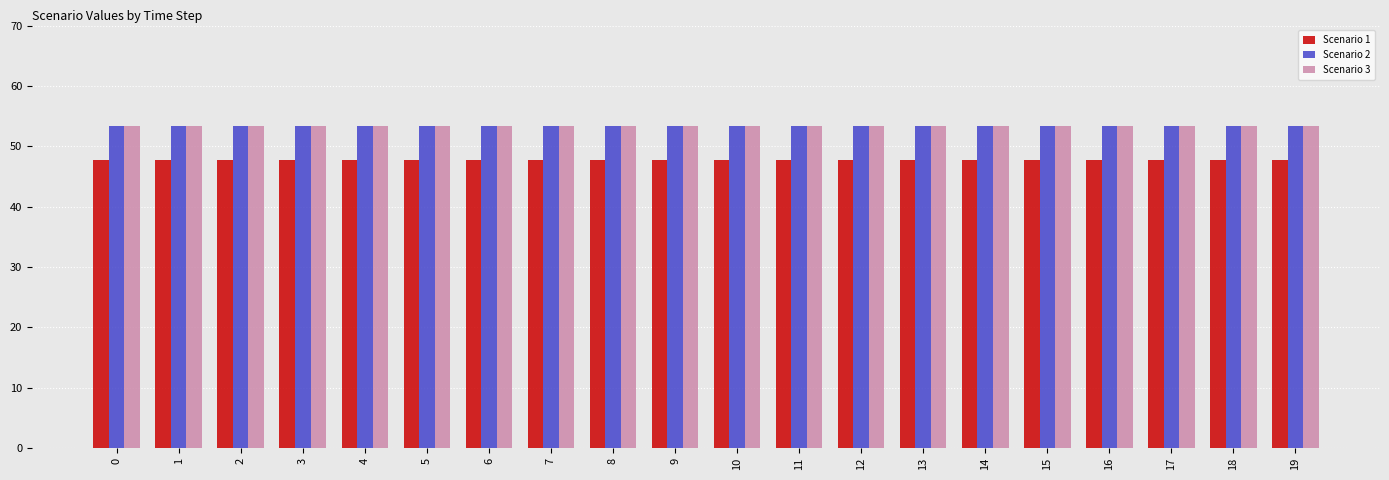

At how many categories does at least one series exceed 49?

20